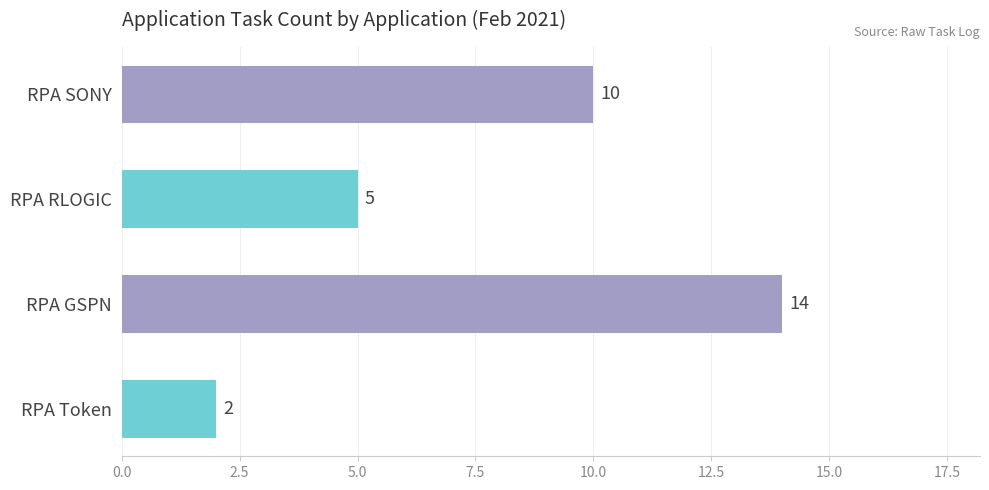

Reading top to bottom, list all the values displayed in this chart.

10	5	14	2